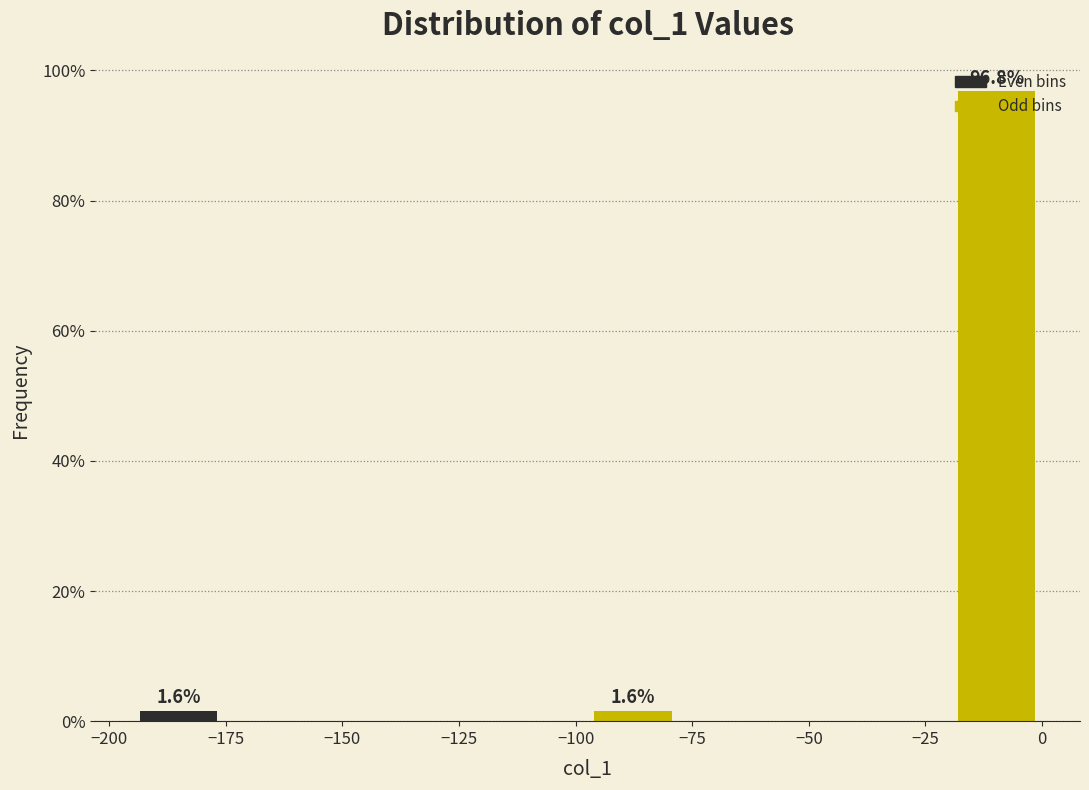

Around what value on the x-axis is the tallest bar? Give the approximate position of its centre, as read against the axis.

-10